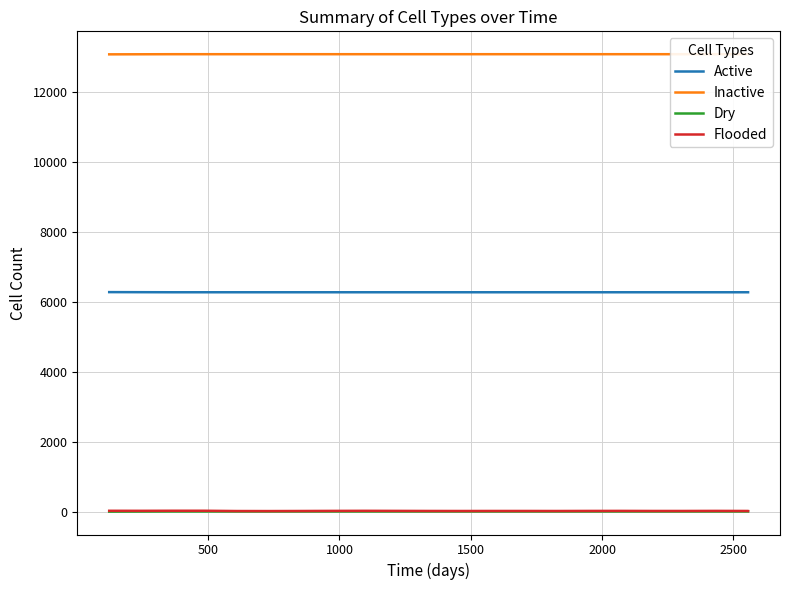

Reading left to right, what are all the values shown in this chart?

Active: 6278	6276	6274	6274	6274	6274	6274	6274	6274	6274	6274	6274	6274	6274	6274	6274	6274	6274	6274	6274	6274	6274	6274
Inactive: 13074	13076	13078	13078	13078	13078	13078	13078	13078	13078	13078	13078	13078	13078	13078	13078	13078	13078	13078	13078	13078	13078	13078
Dry: 4	6	8	8	8	8	8	8	8	8	8	8	8	8	8	8	8	8	8	8	8	8	8
Flooded: 28	27	29	29	21	20	22	25	27	25	23	22	23	23	22	24	25	23	23	25	23	23	22